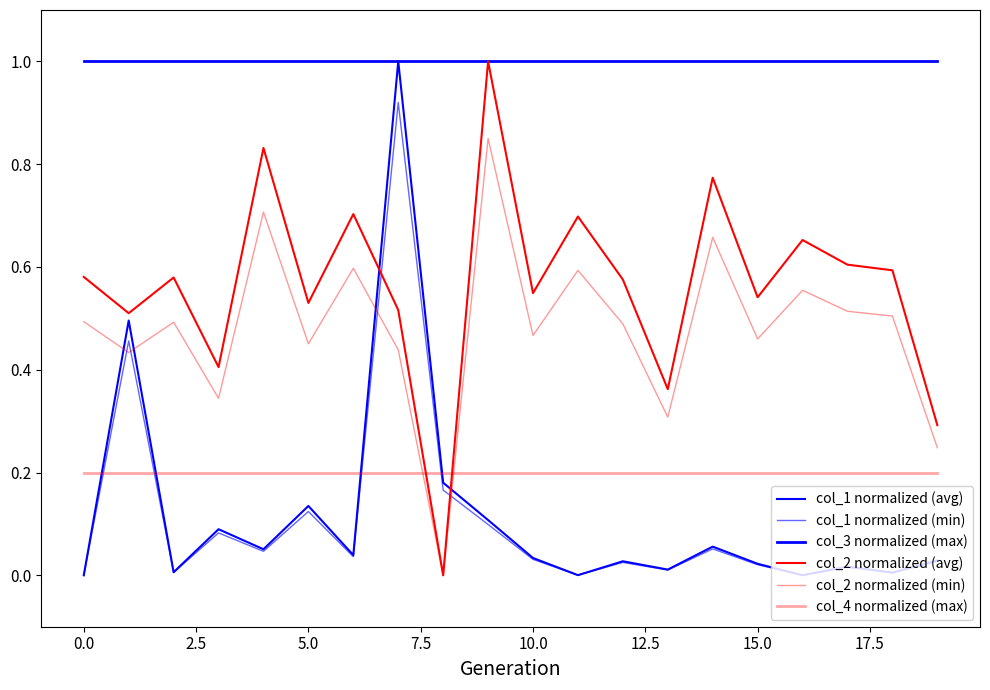

Which series has the largest total across all categories?

col_3 normalized (max)